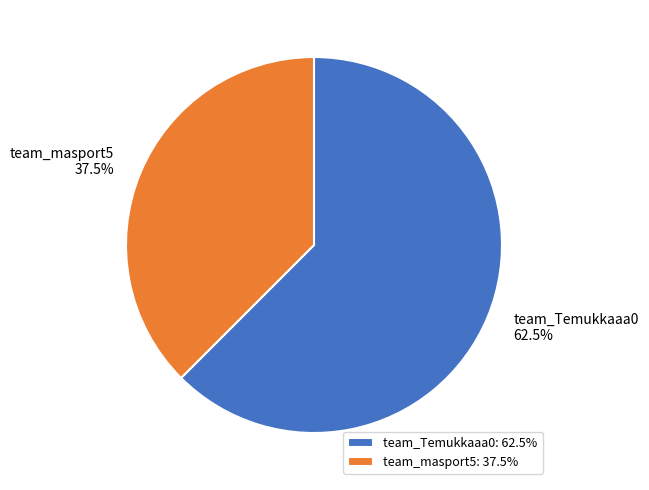

How many slices are in this pie chart?

2